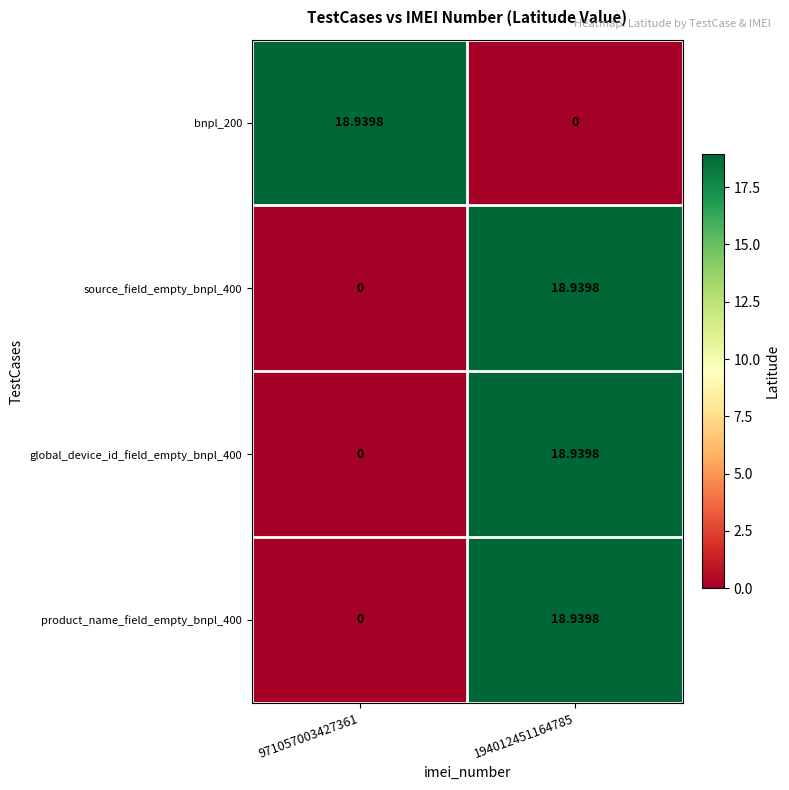

Reading left to right, extract all data points from this chart.

bnpl_200: 971057003427361=18.9	194012451164785=0.0
source_field_empty_bnpl_400: 971057003427361=0.0	194012451164785=18.9
global_device_id_field_empty_bnpl_400: 971057003427361=0.0	194012451164785=18.9
product_name_field_empty_bnpl_400: 971057003427361=0.0	194012451164785=18.9